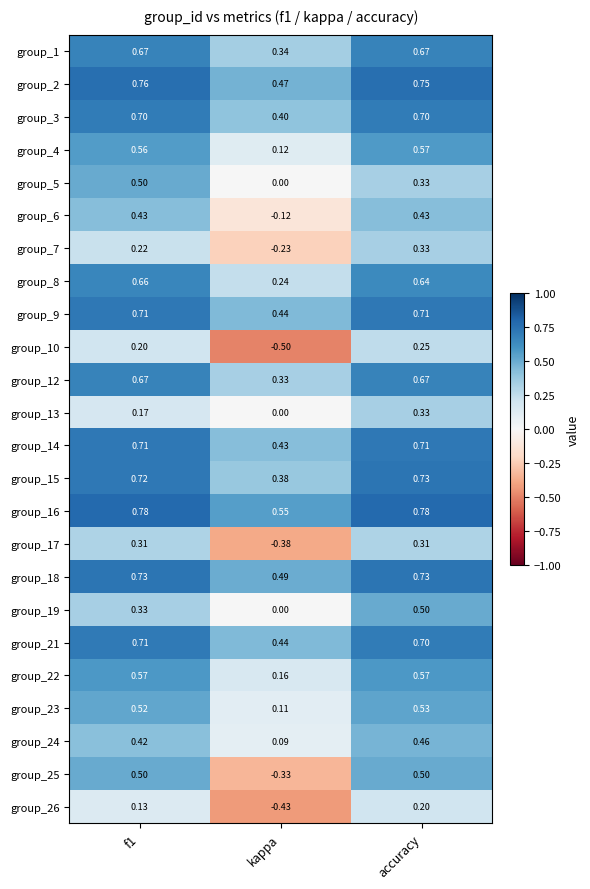

At which label does group_17 reach its minimum?

kappa